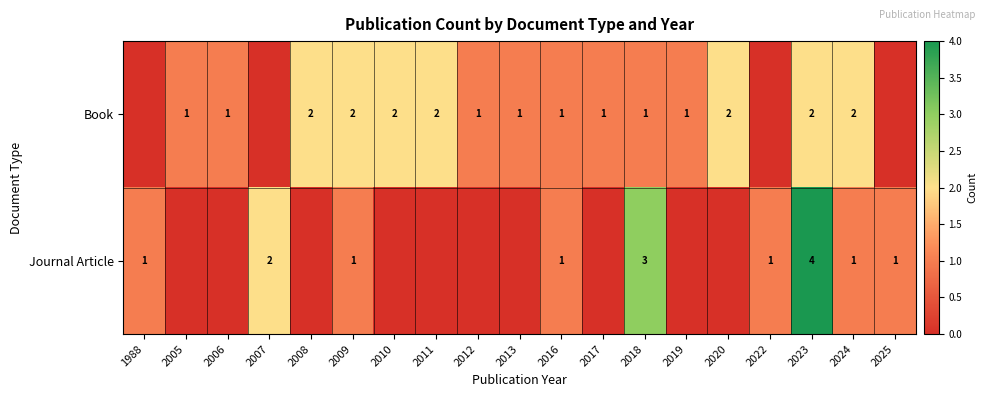

True or false: Journal Article has a value of 1 at 1988.

True